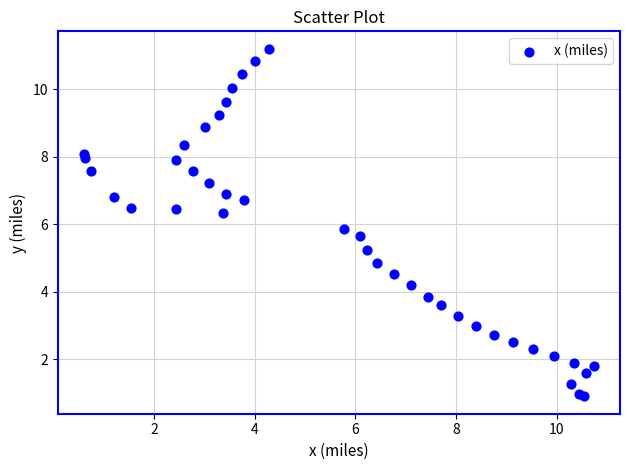

What Y value in the scatter plot is closest to 6?

5.9